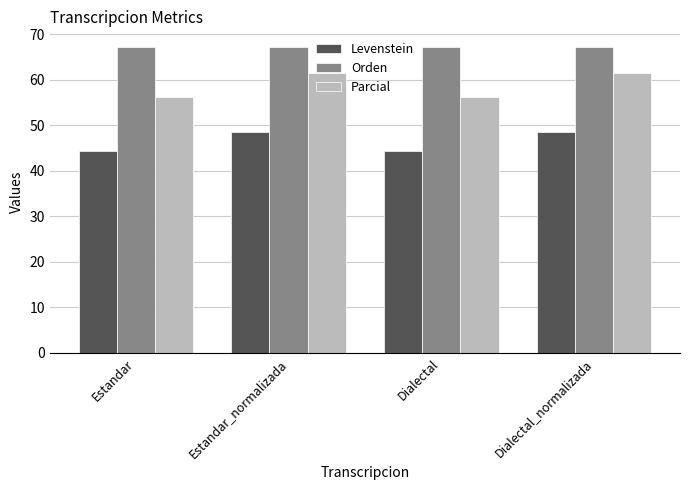

What is the label of the 2nd bar from the left?

Estandar_normalizada